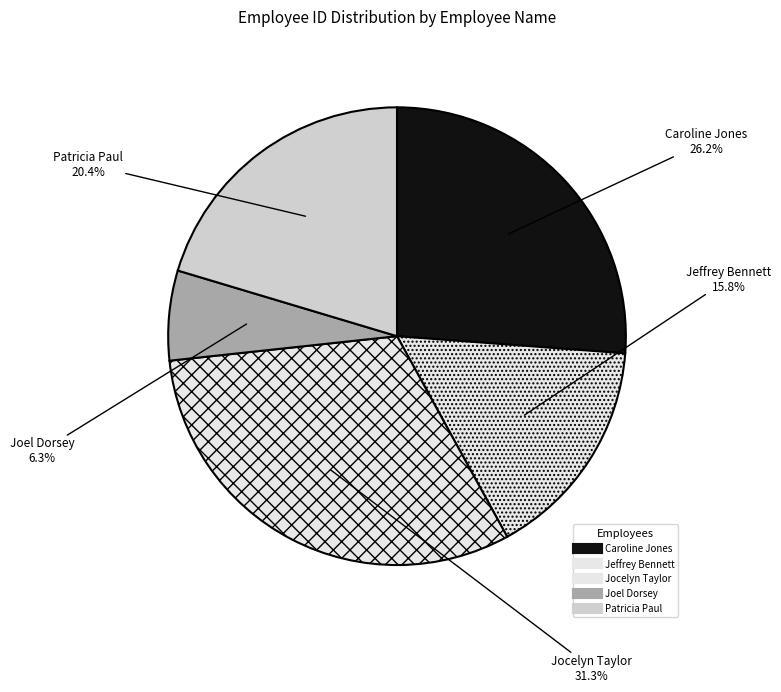

True or false: Joel Dorsey accounts for 6% of the total.

True